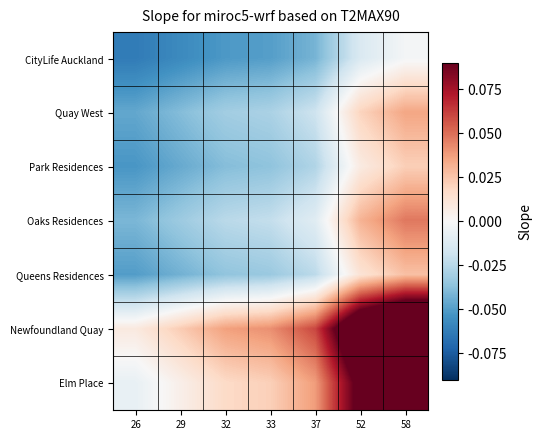

At how many categories does at least one series exceed 0?

7